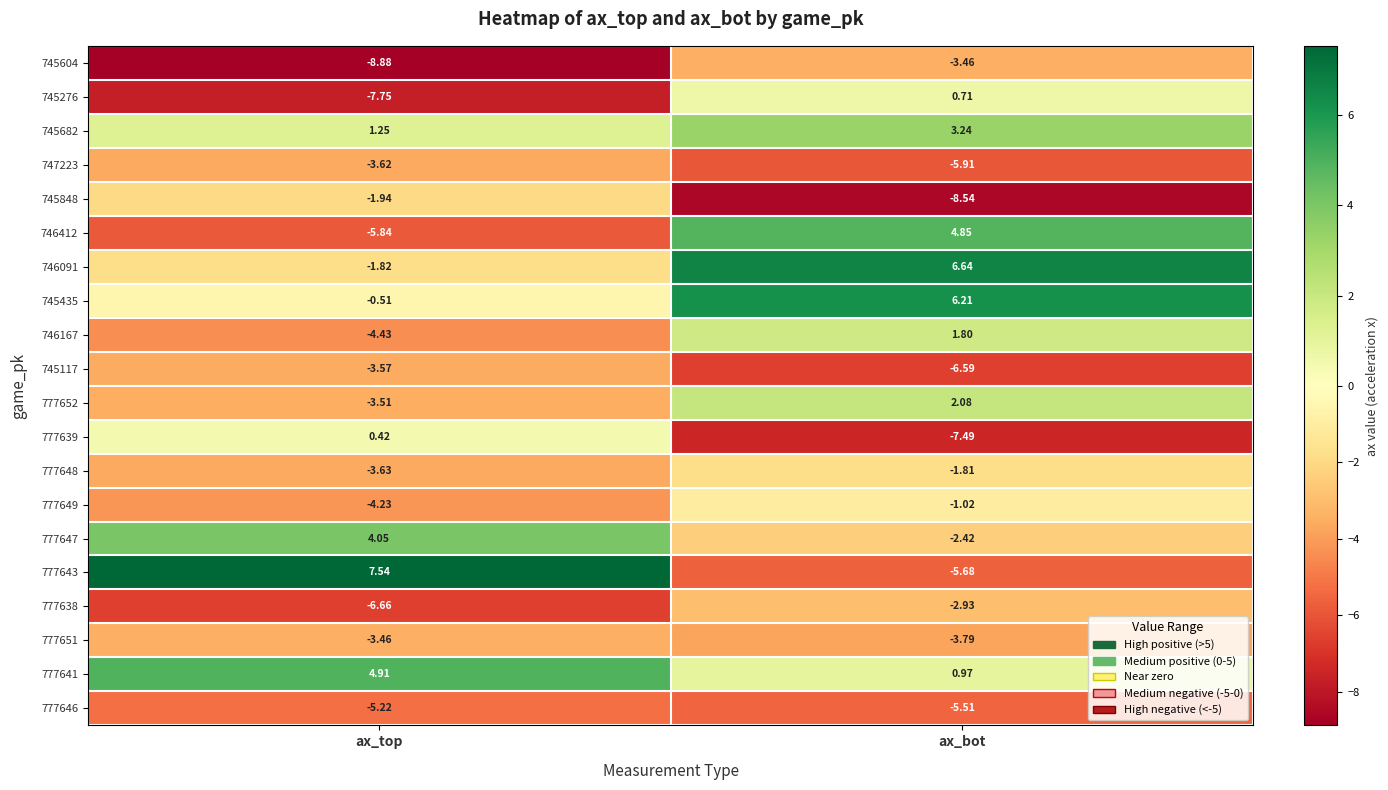

At which label does 777638 reach its minimum?

ax_top